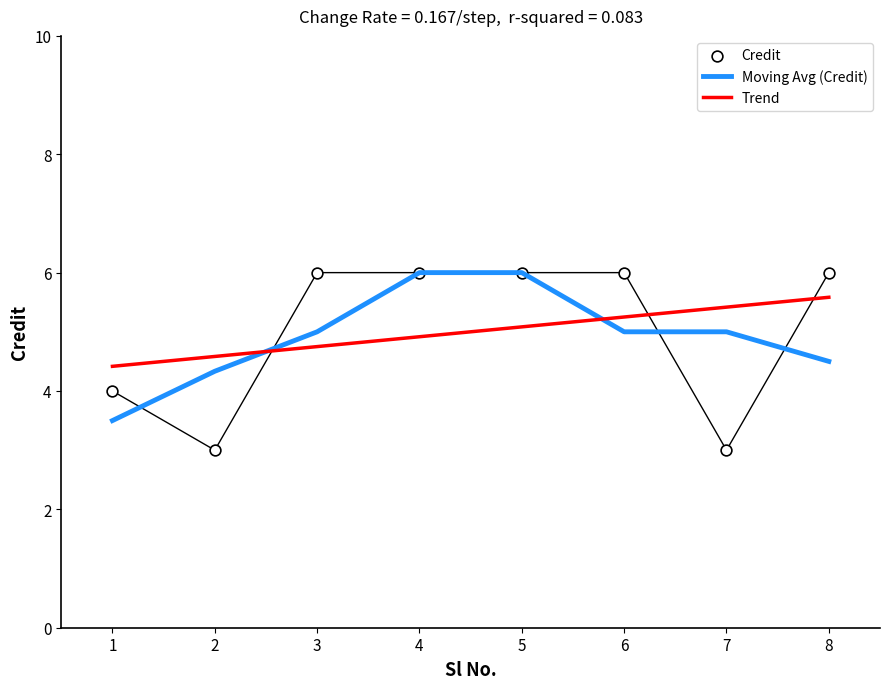

Which series contains the highest Y value?

Moving Avg (Credit)